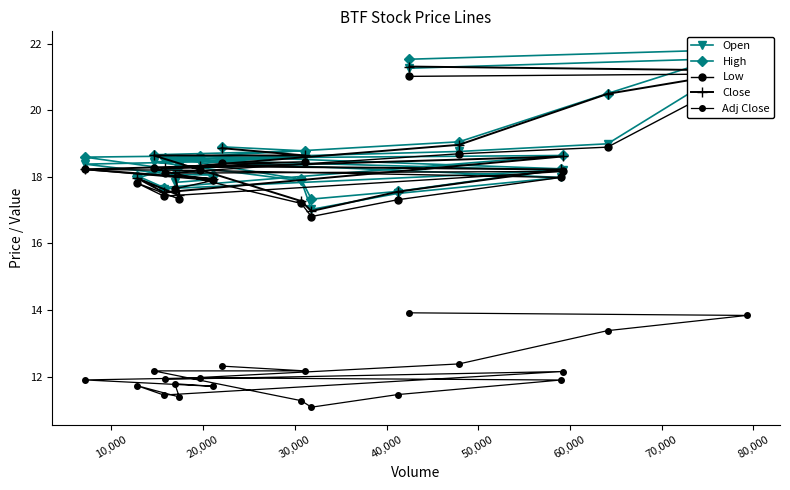

Which series has the largest total across all categories?

High